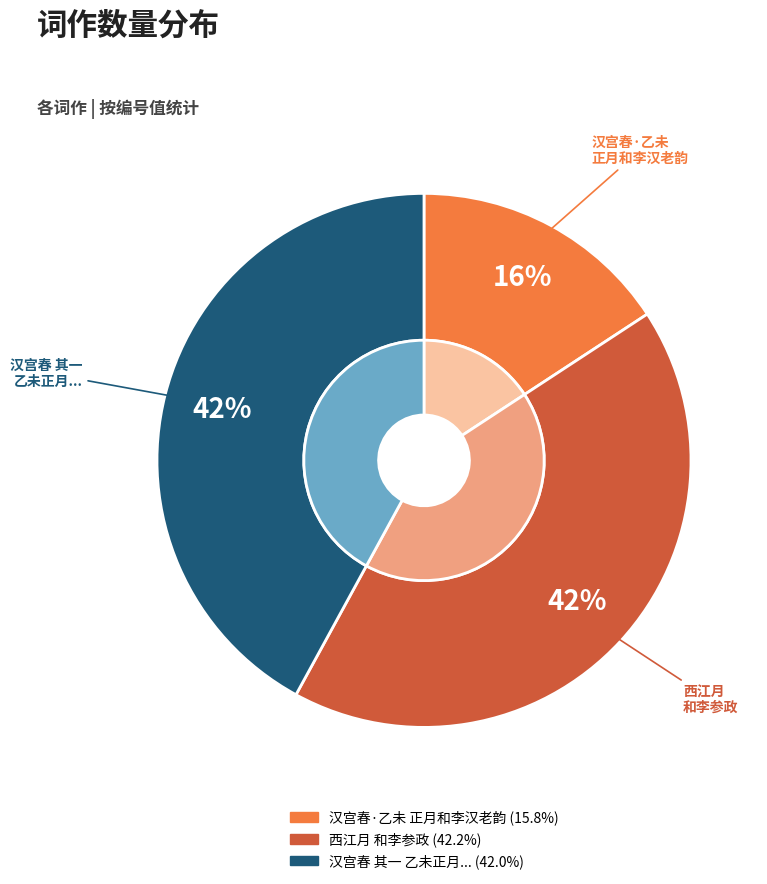

What percentage do 西江月 和李参政 and 汉宫春·乙未正月和李汉老韵 together represent?

58.0%